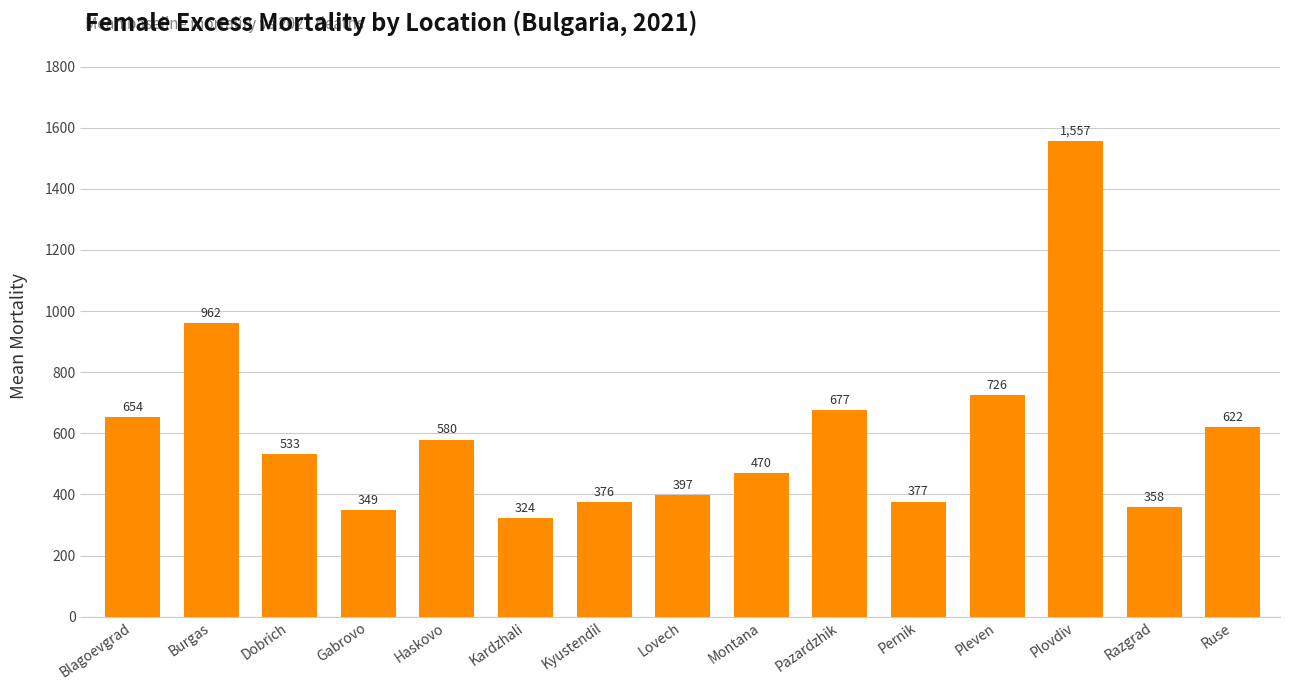

At which category does the chart reach its peak across all series?

Plovdiv